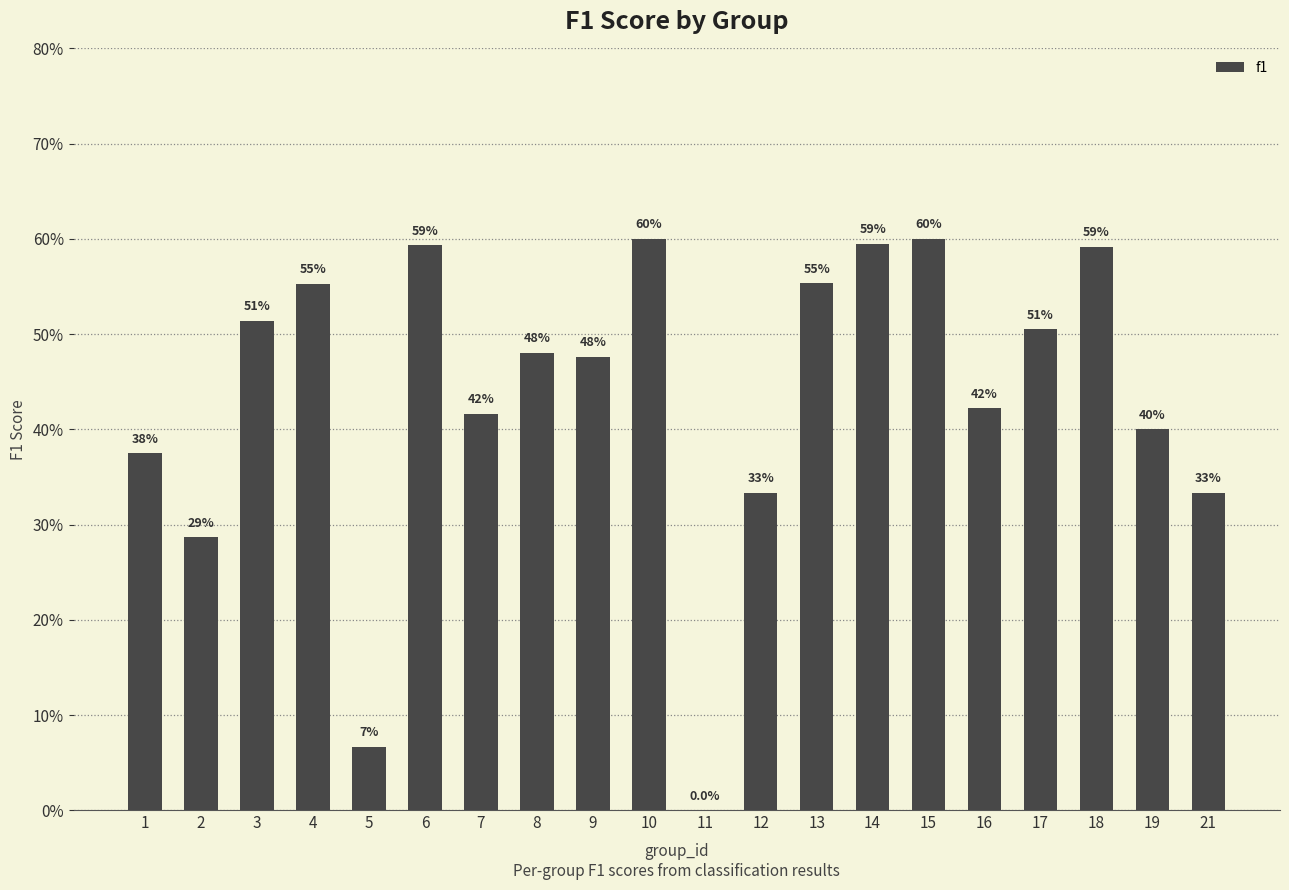

Does the chart contain stacked bars?

No